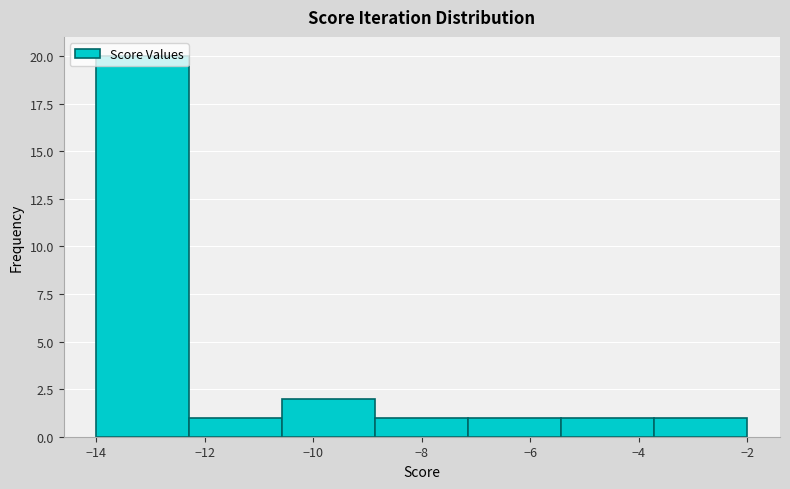

Reading left to right, transcribe this chart: for each bar, give the range it covers on the x-axis and its height. Neither the bar edges nor the heights are printed on the chart, so give them approximately, as read against the axes.

-14.0 to -12.2: 20
-12.2 to -10.6: 1
-10.6 to -8.8: 2
-8.8 to -7.2: 1
-7.2 to -5.4: 1
-5.4 to -3.8: 1
-3.8 to -2.0: 1